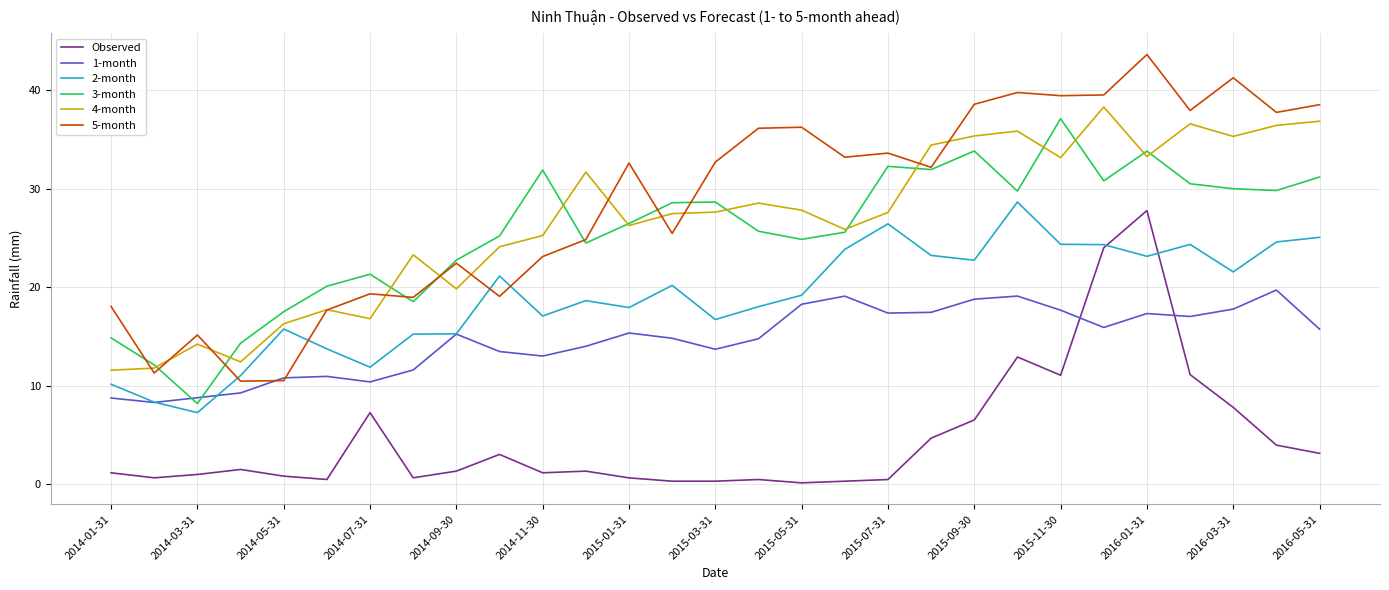

Which series has the largest total across all categories?

5-month